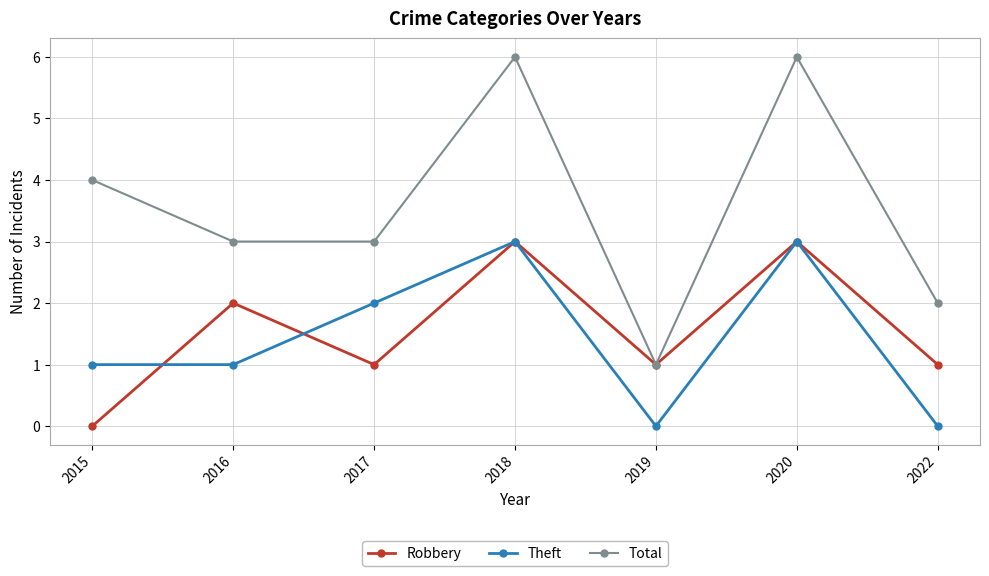

Is it true that Total equals 5 at 2017?

False